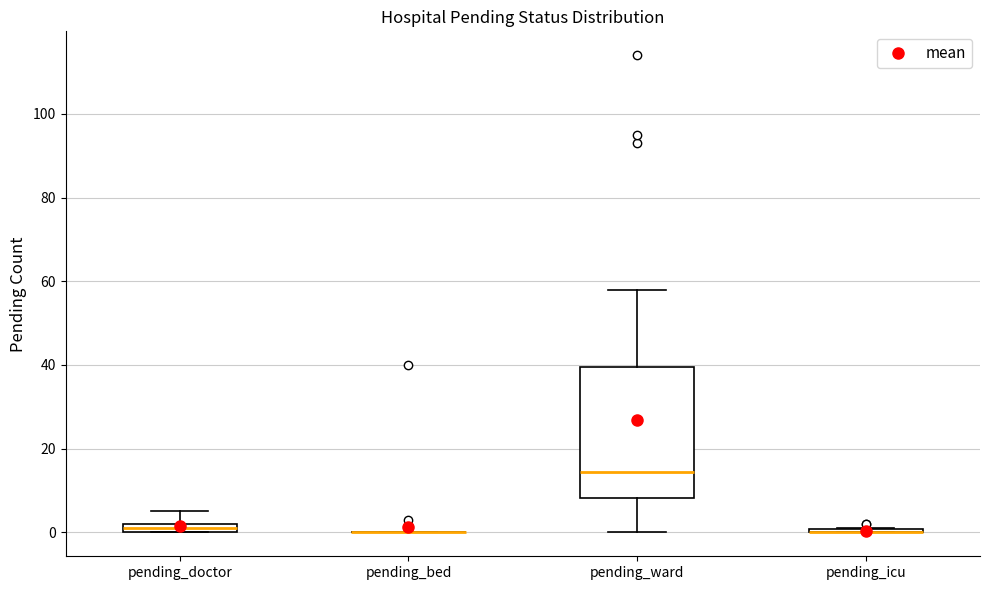

Comparing the boxes themselves (not the whiskers), which one is the tallest?

pending_ward